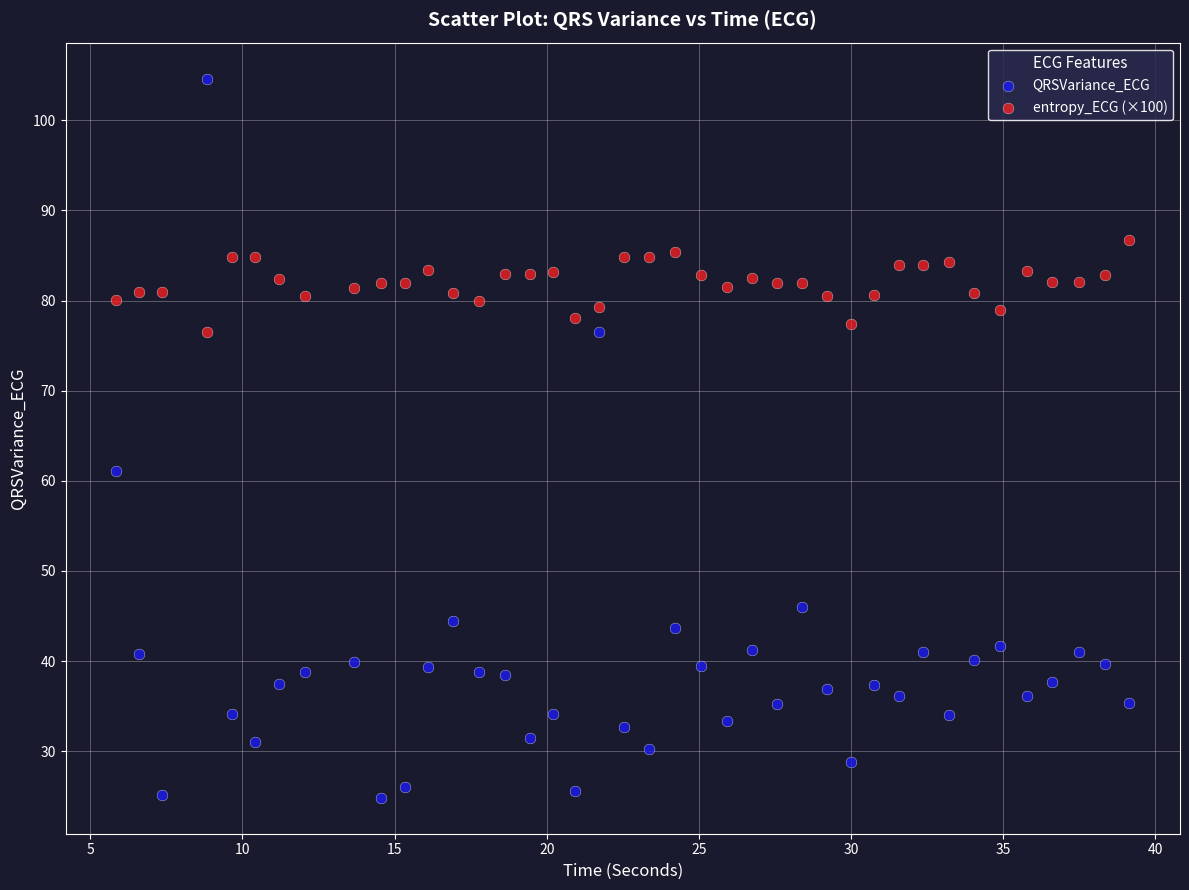

Across all data points, what is the range of Y values (max minus min)?

79.8